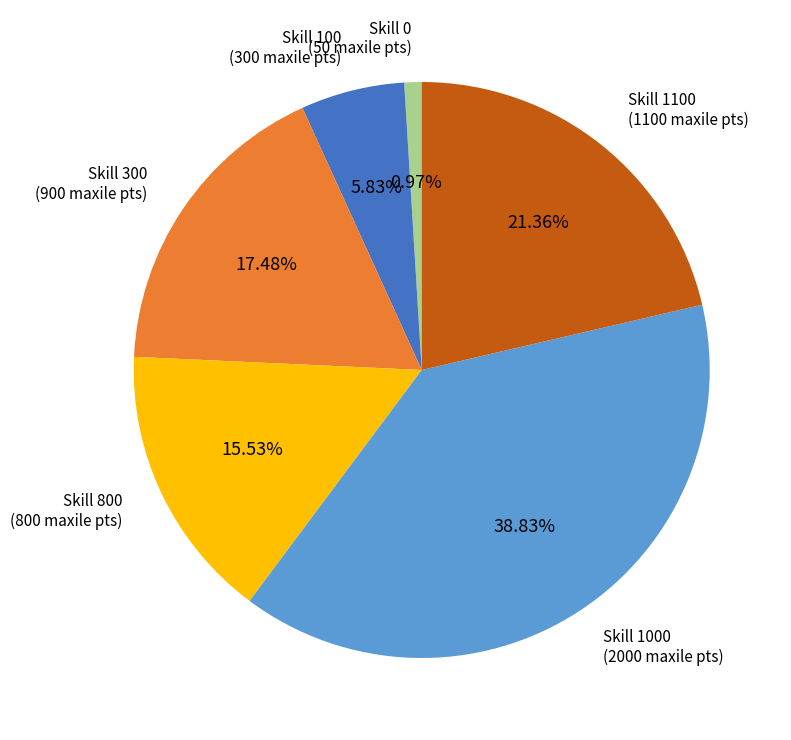

How many slices are in this pie chart?

6